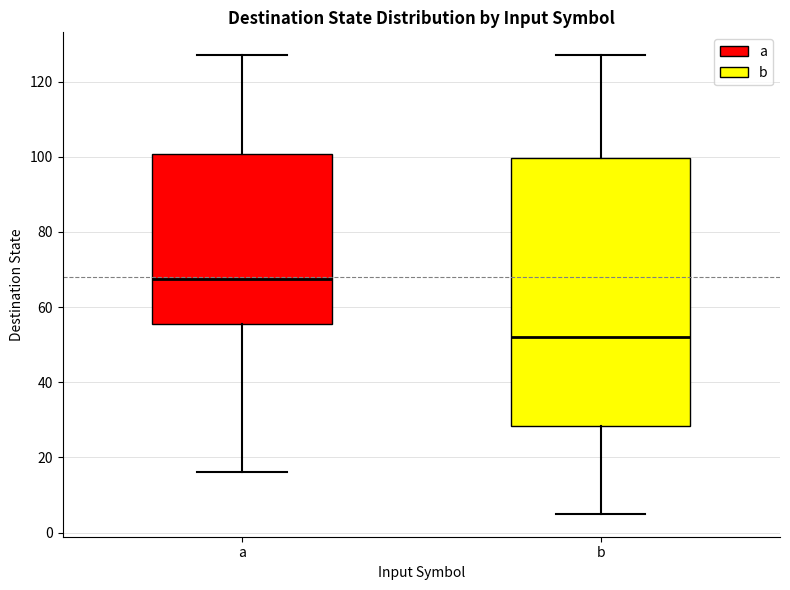

Reading left to right, transcribe this box plot: for each box, give where its median line is, the range the box spans, and where its two whiskers end, as read against the y-axis. The values are not printed on the chart, so give them approximately, as read against the axis.

a: median 68, box 56 to 100, whiskers 16 to 128
b: median 52, box 28 to 100, whiskers 6 to 128